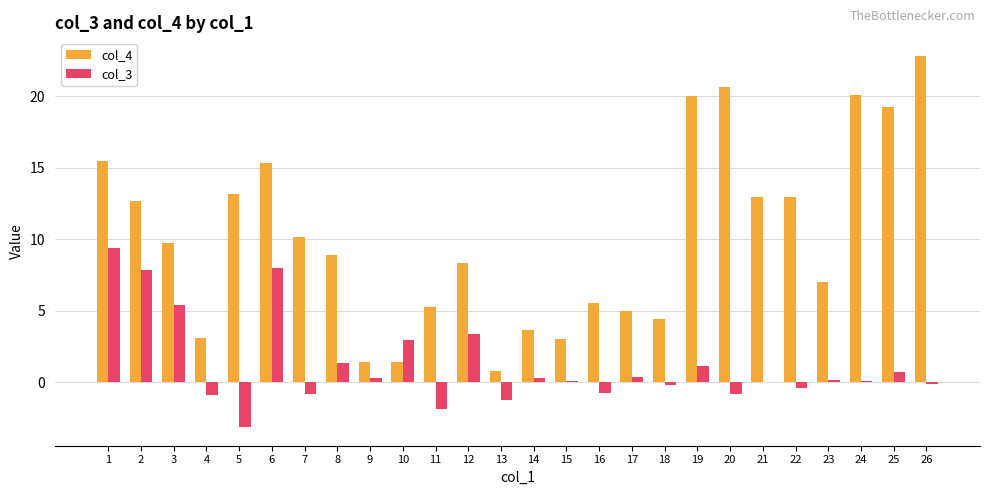

Does the chart contain stacked bars?

No